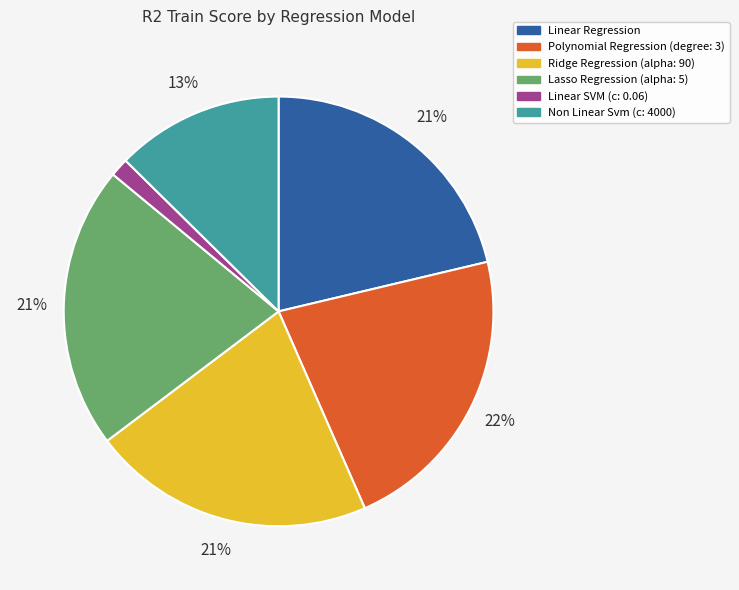

To the nearest percent, what is the average slice percentage?

17%